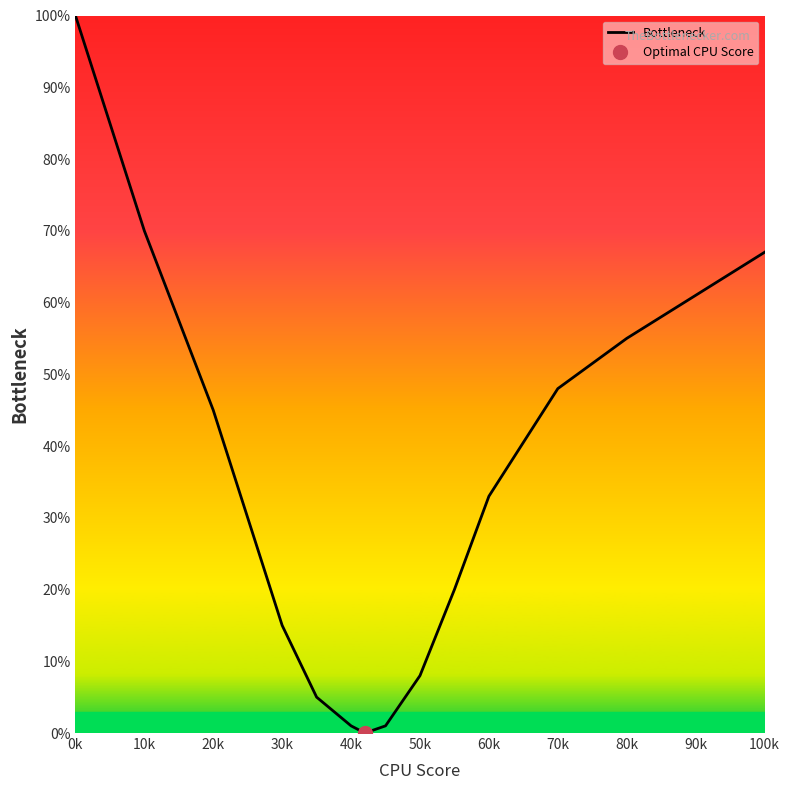

Reading left to right, extract all data points from this chart.

100	70	45	15	5	1	0	1	8	20	33	48	55	61	67